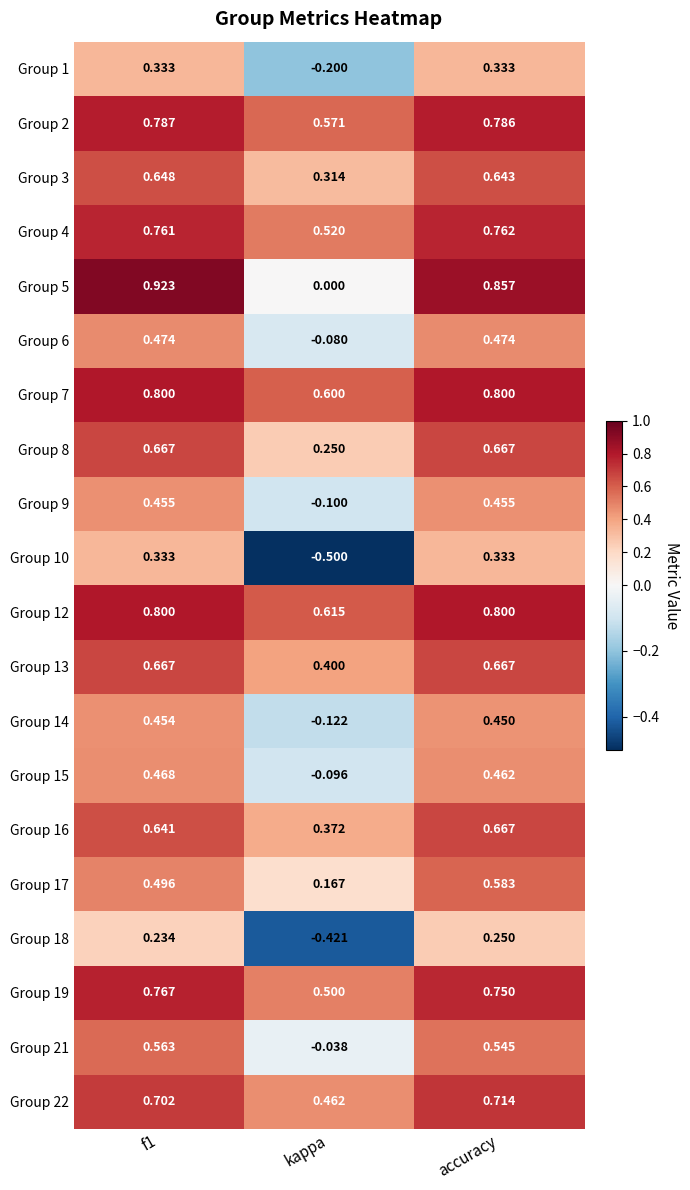

At which category is the sum across all series the highest?

accuracy